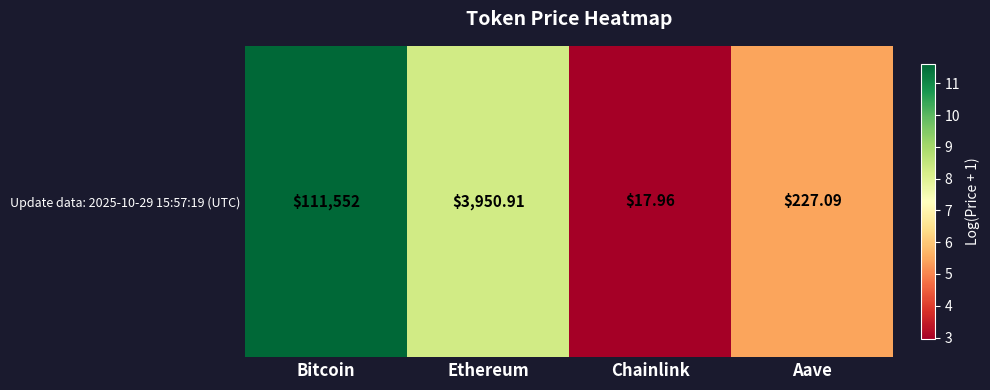

What is the average value?

7.1